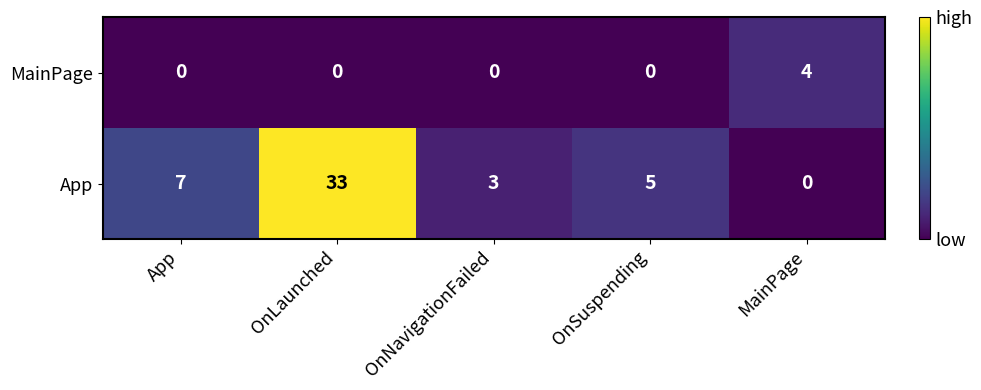

How many data points in App are less than 5?

2